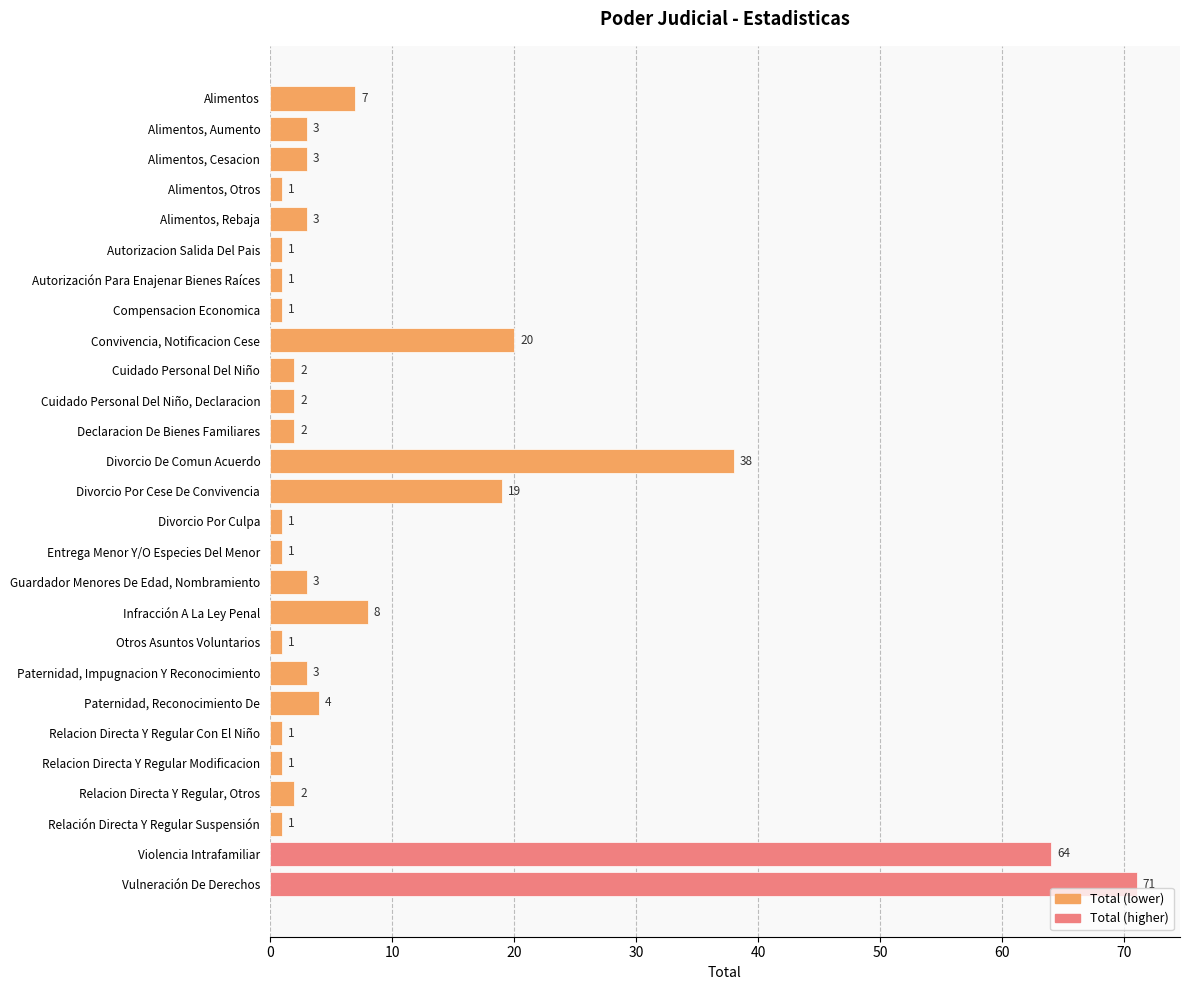

How many bars are there in total?

27